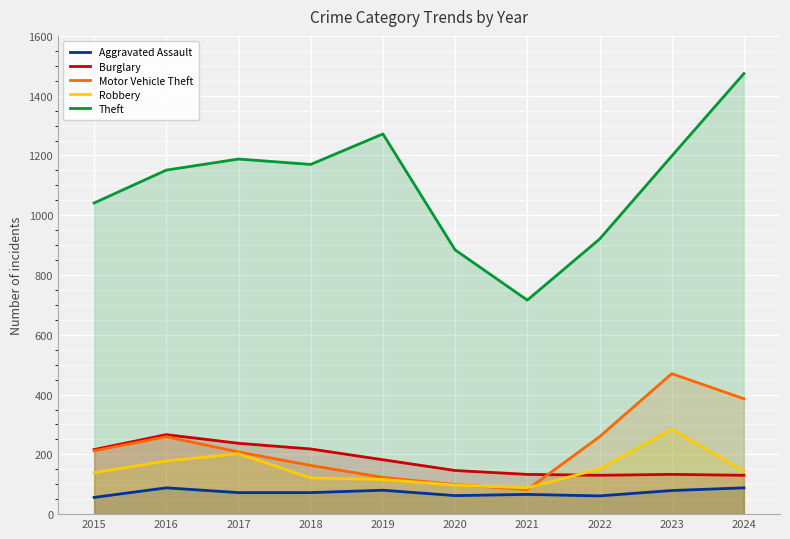

What is the total value across all series at 2019?

1773